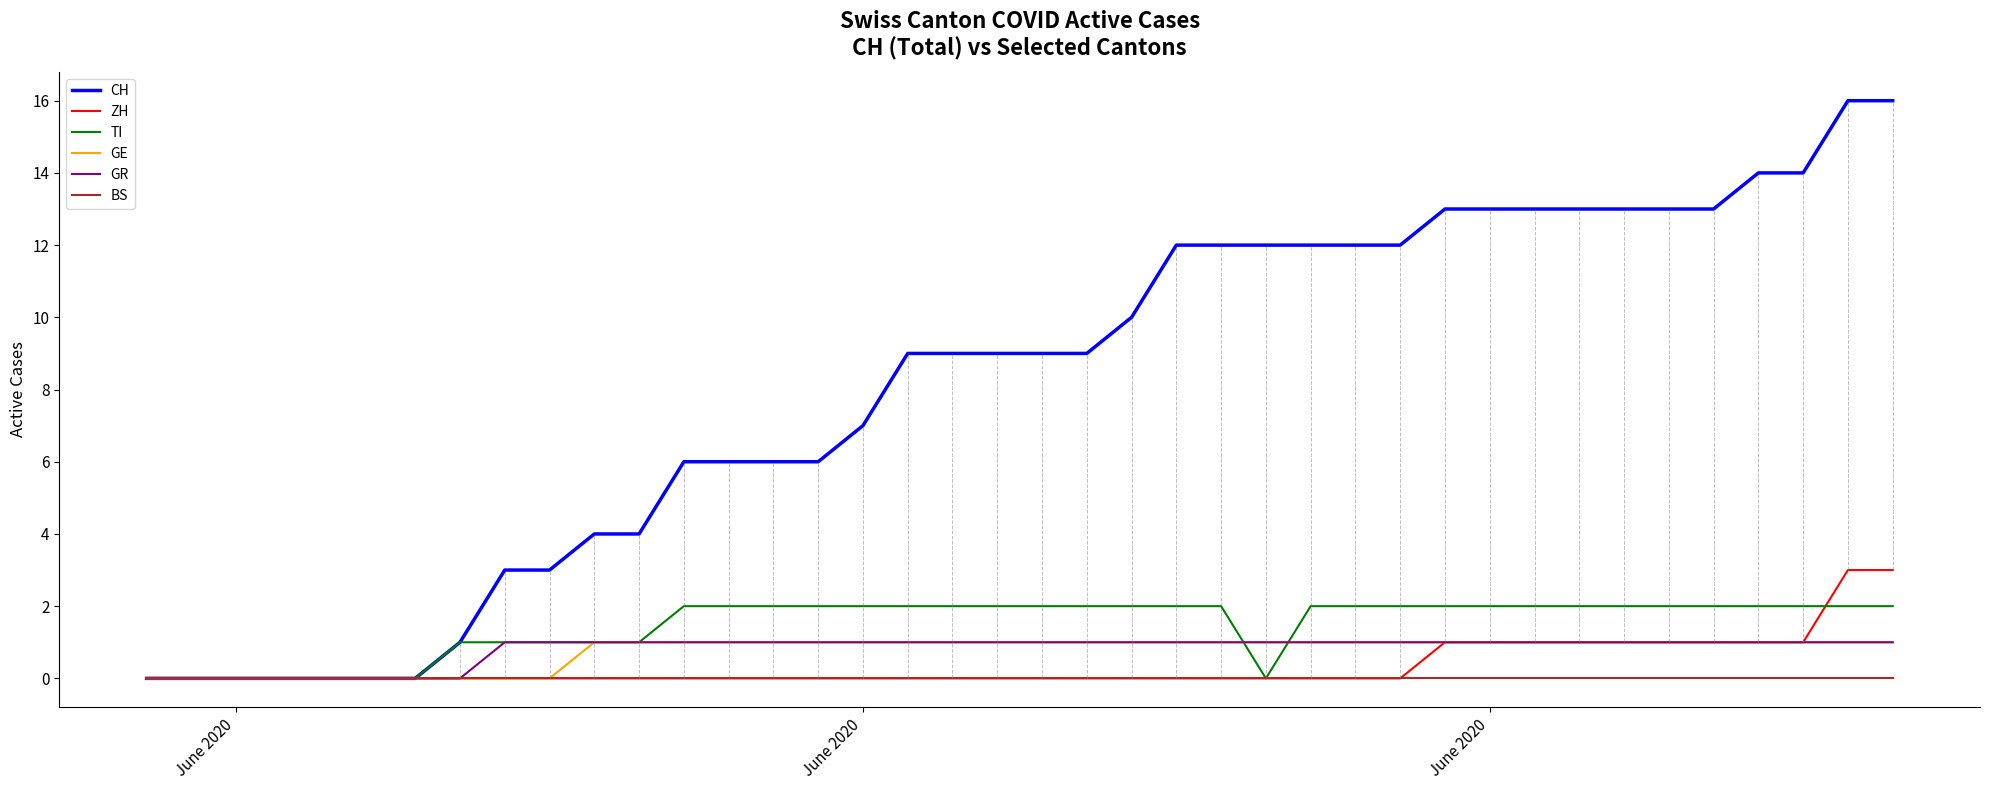

Which series has the largest total across all categories?

CH